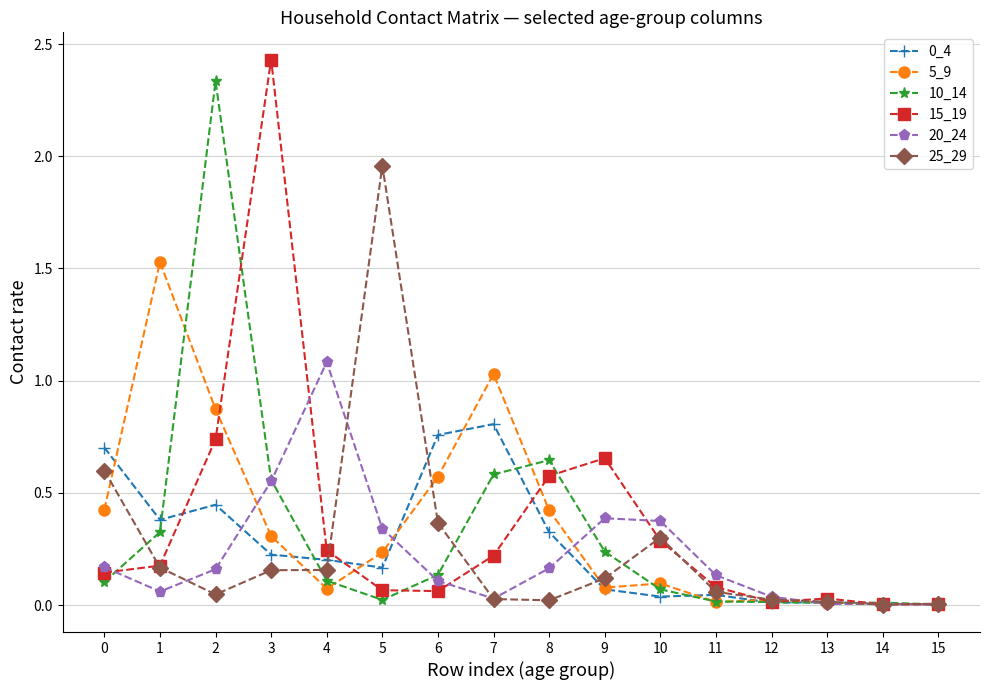

The 15_19 series shows 0.7 at 9. True or false?

True